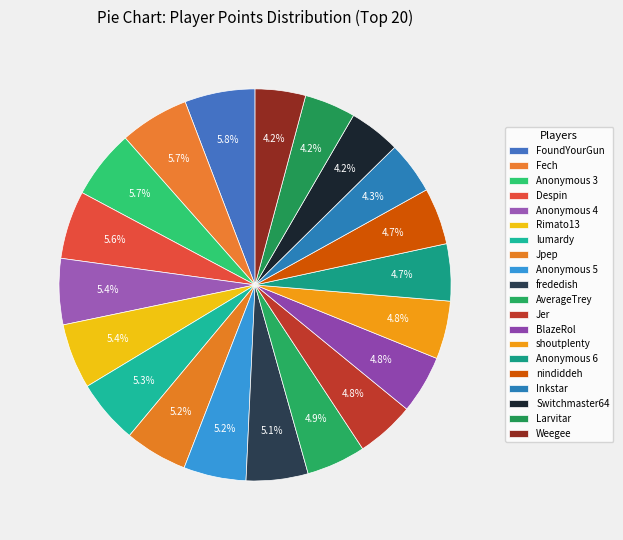

Is there any slice that represents more than half of the pie?

No